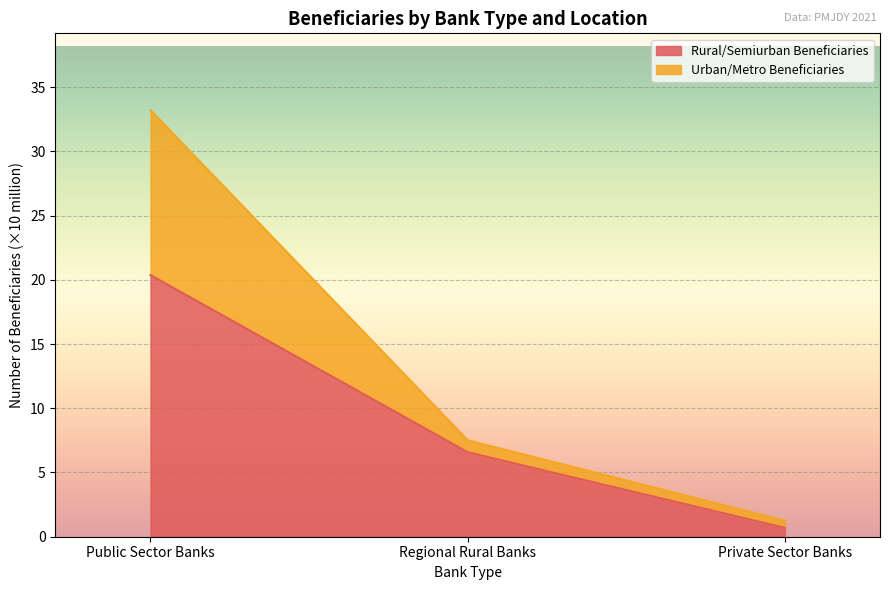

At which label does Rural/Semiurban Beneficiaries reach its minimum?

Private Sector Banks